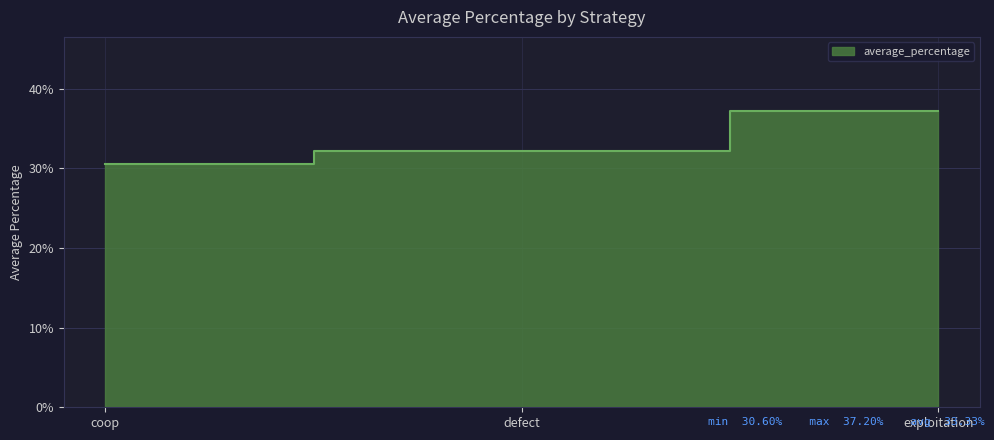

Between exploitation and coop, which is larger?

exploitation